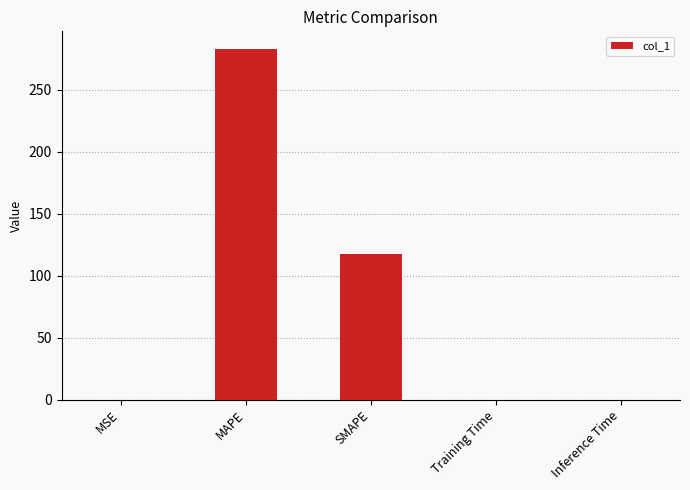

Are the bars horizontal?

No